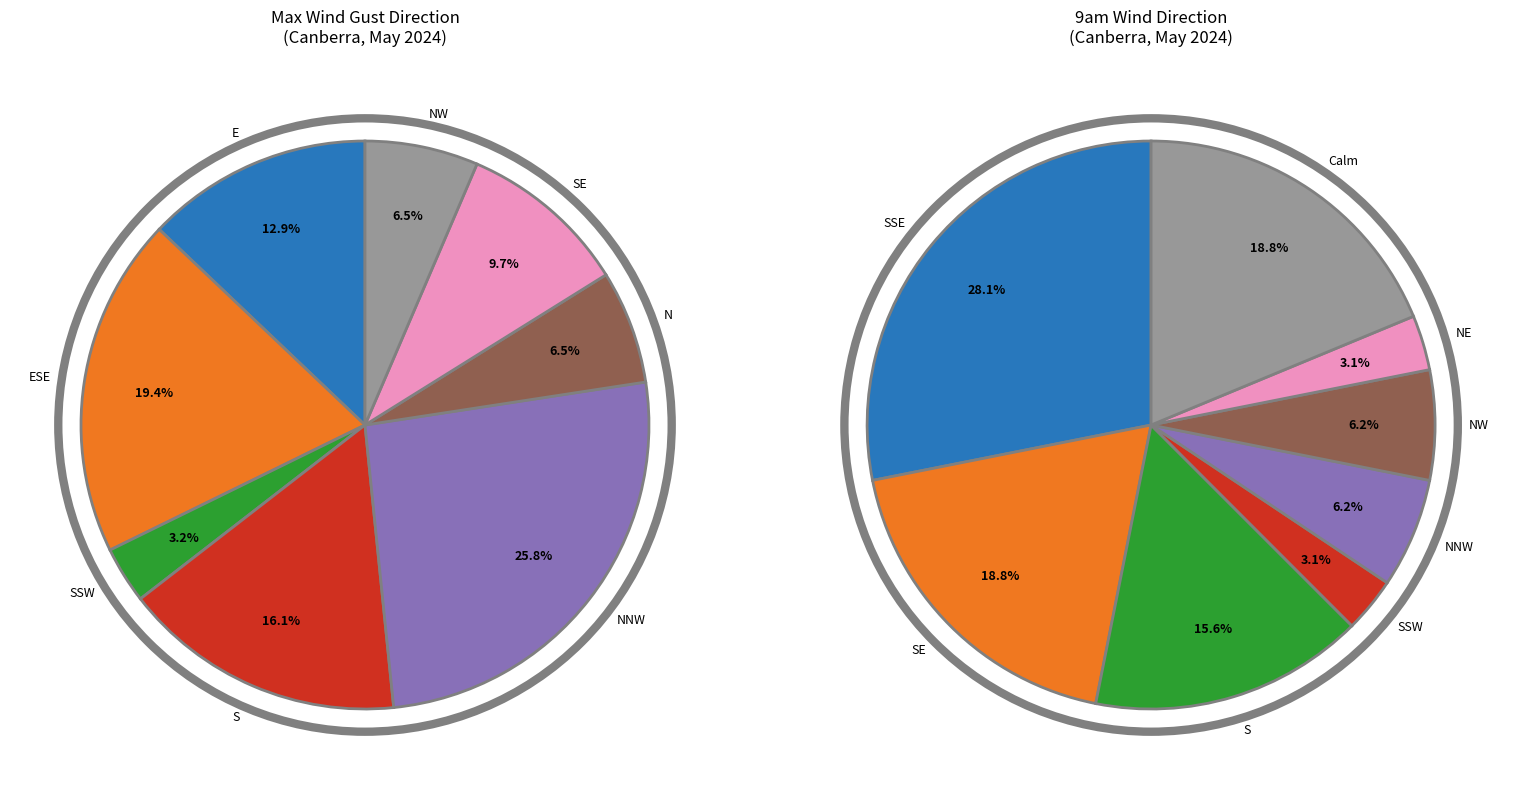

Is it true that SSW is 1% of the pie?

False